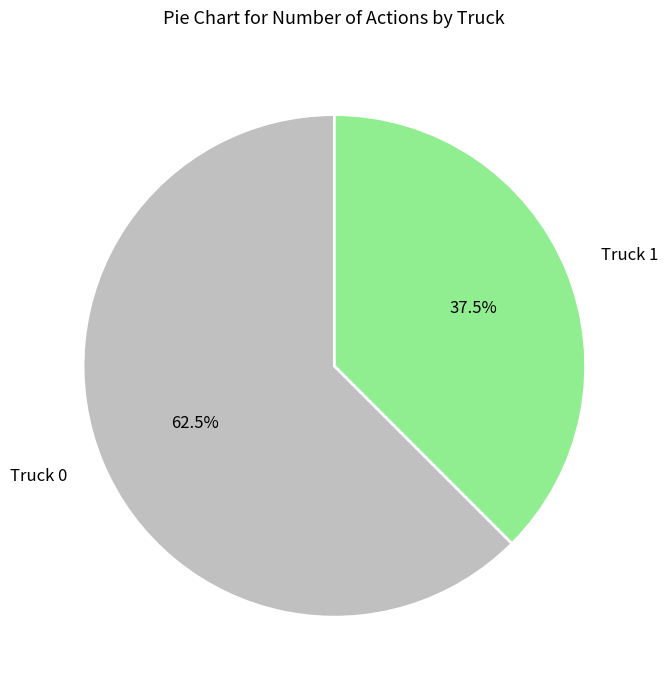

What percentage is NOT represented by Truck 1?

62.5%